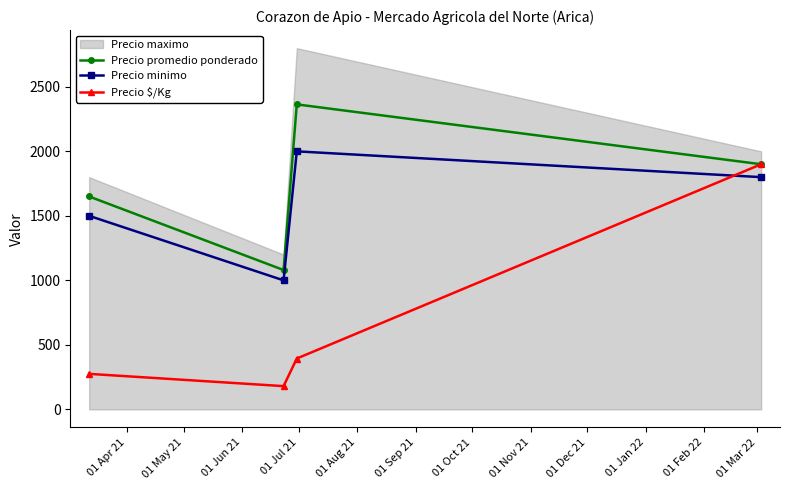

Which series ends up on top after the final intersection of Precio $/Kg and Precio minimo?

Precio $/Kg